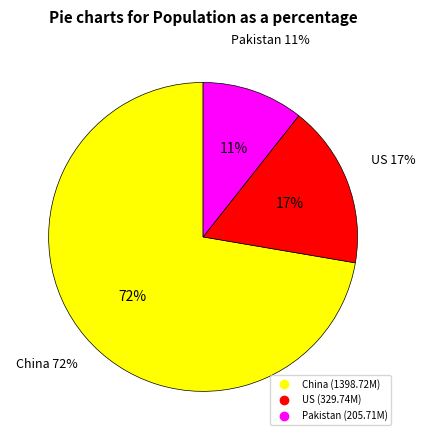

Which category has the smallest portion of the pie?

Pakistan